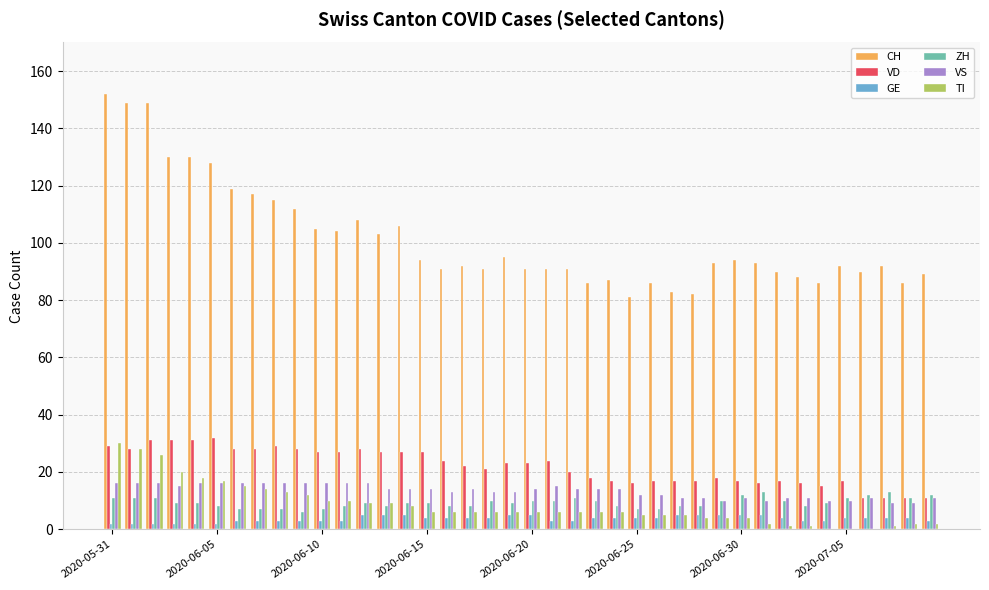

What is the maximum value for GE?

5